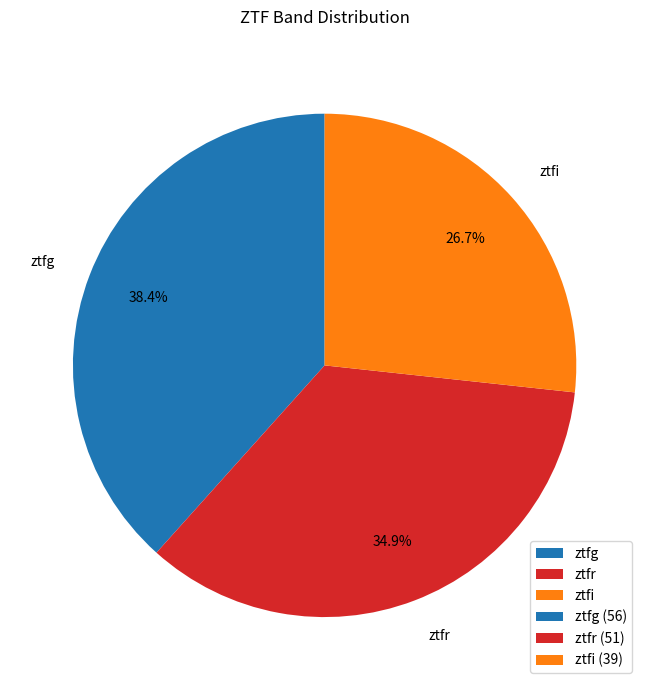

How much of the chart is everything except ztfr?

65.1%